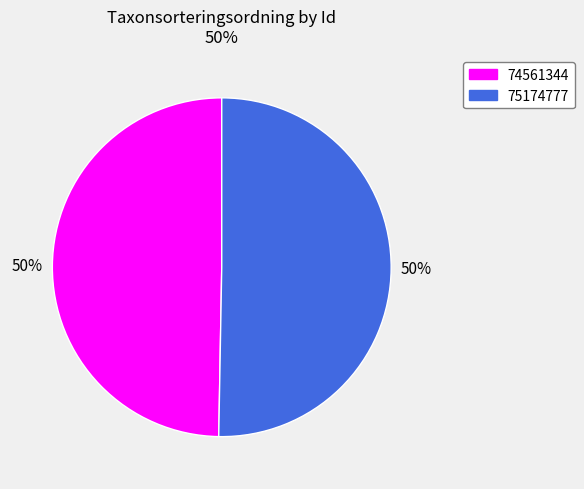

How many segments does this pie chart have?

2